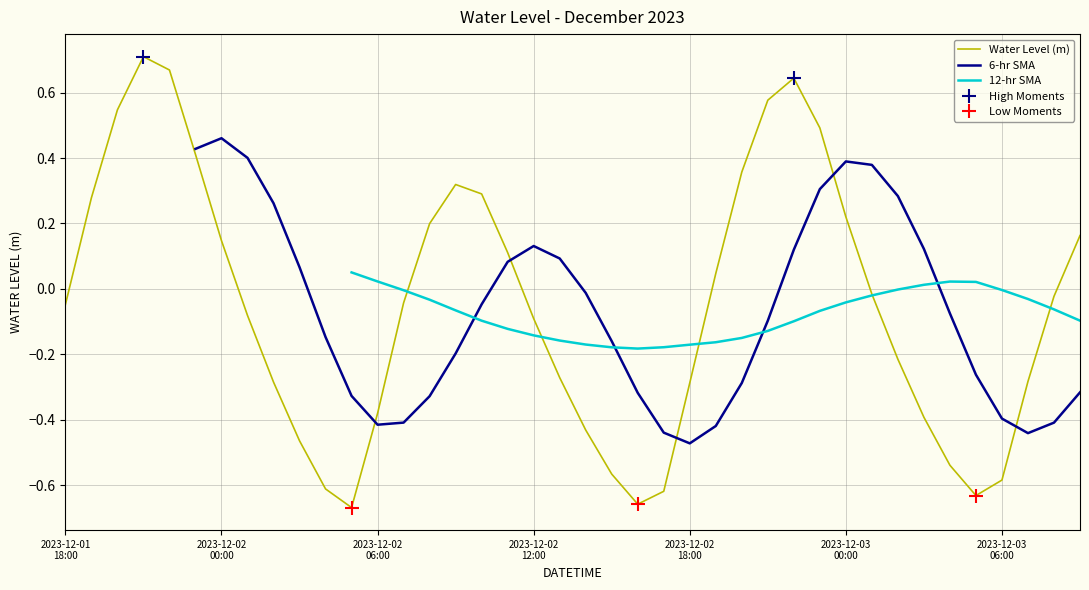

Is the value of 12-hr SMA at 21 greater than the value of 6-hr SMA at 20?

No